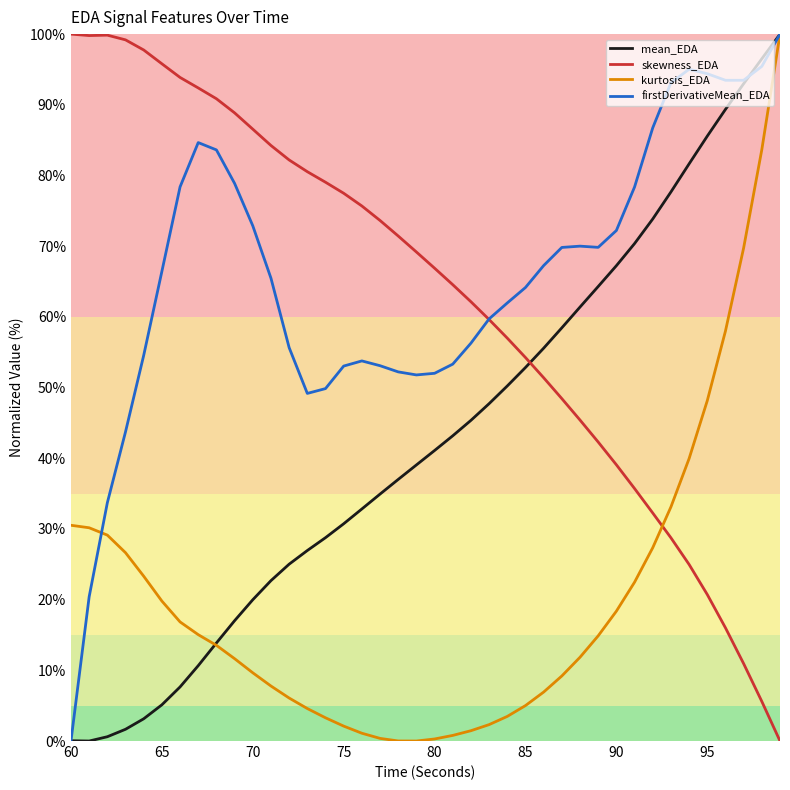

How many values in the kurtosis_EDA series exceed 13?

20